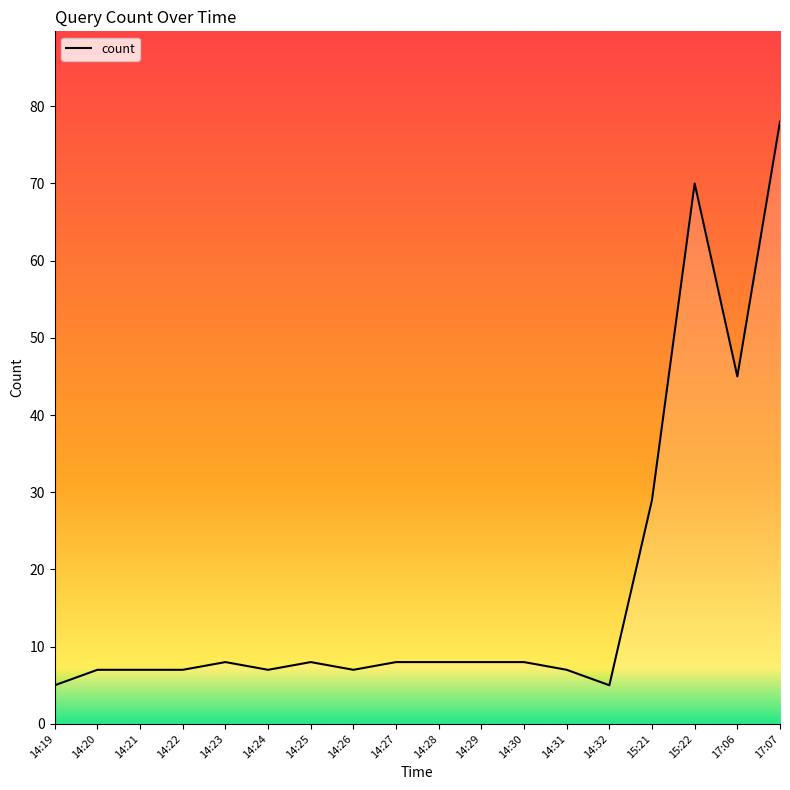

How many interior local peaks (higher than both neighbors) does the data have?

3